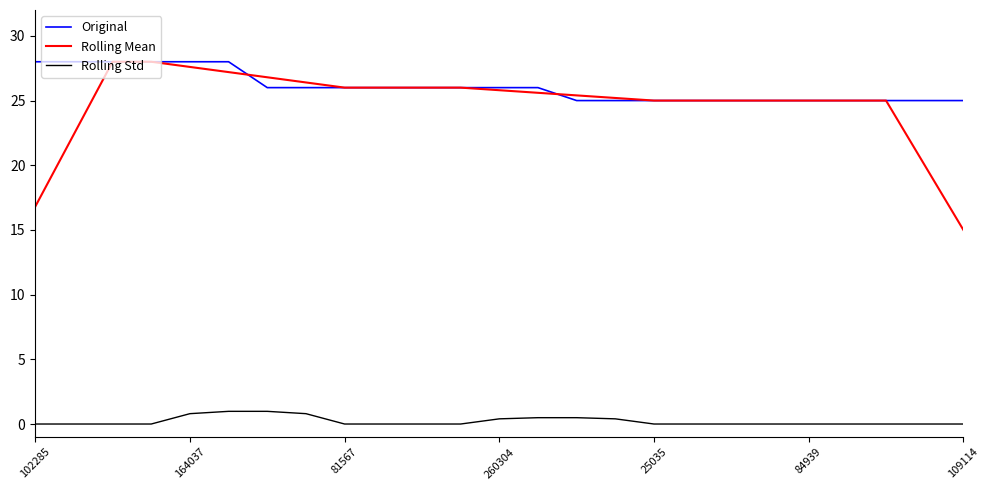

Which series has the largest range (max minus min)?

Rolling Mean